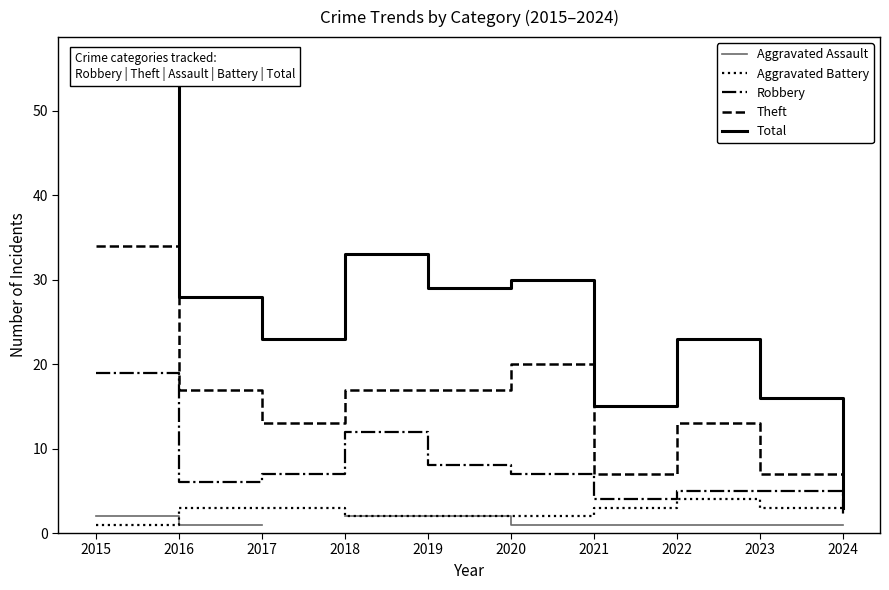

Count the number of categories in the chart.

10